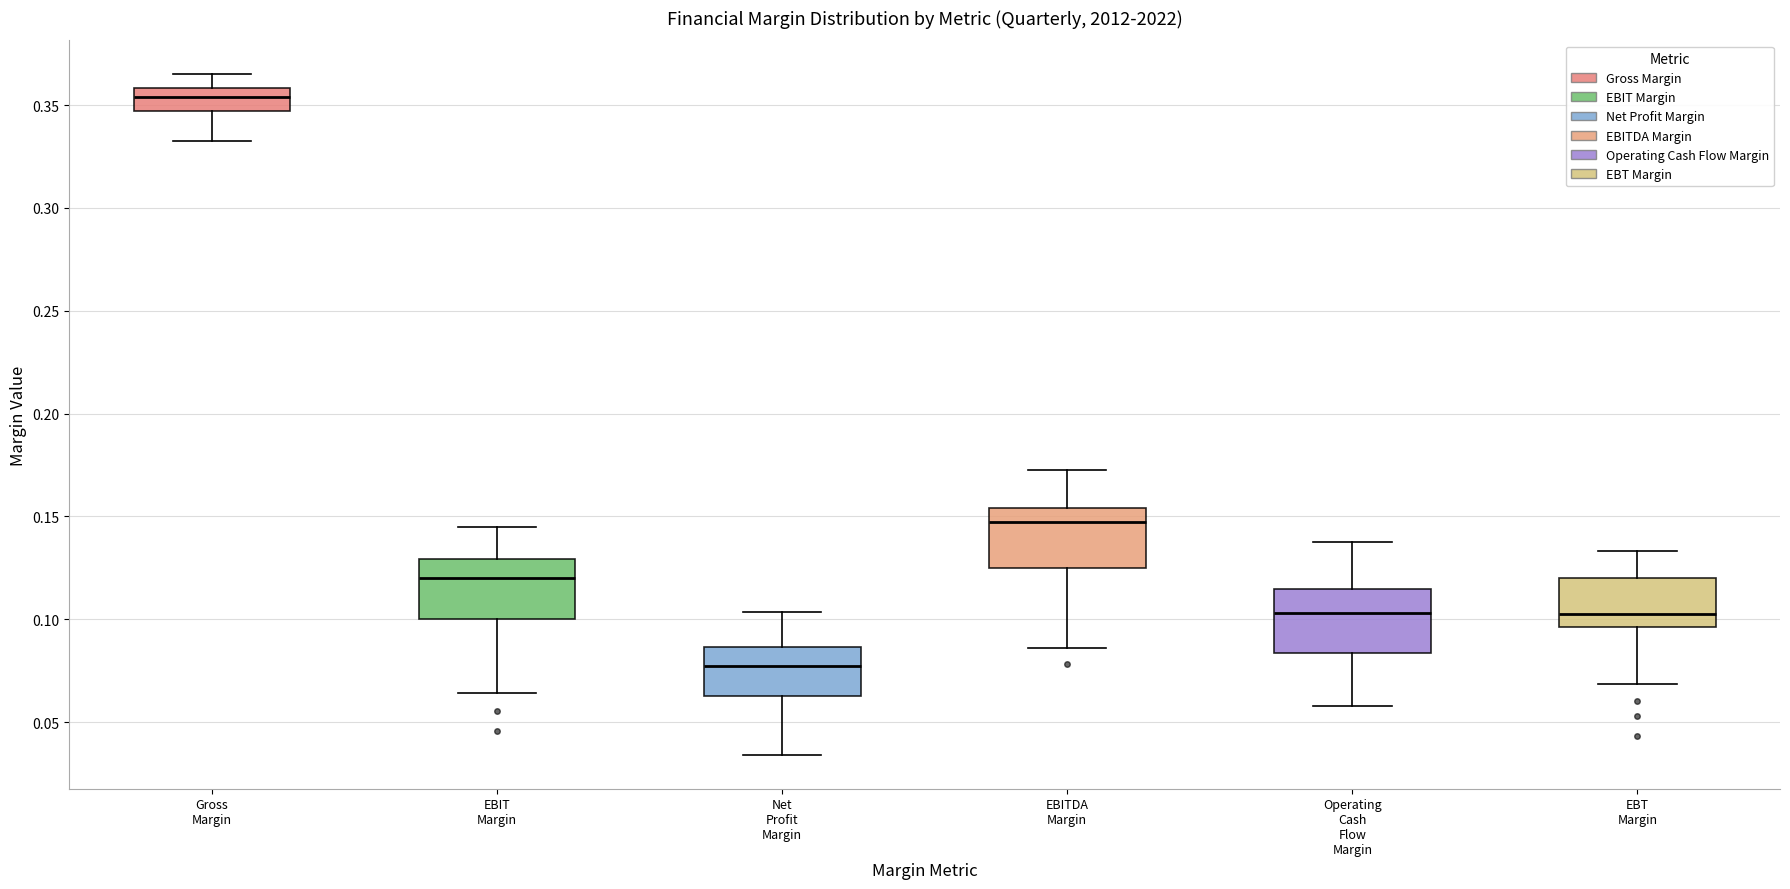

Reading left to right, read every box against the y-axis: the position of its median line, the range the box covers, and the ends of its whiskers. The values are not printed on the chart, so give them approximately, as read against the axis.

Gross Margin: median 0.355, box 0.345 to 0.360, whiskers 0.330 to 0.365
EBIT Margin: median 0.120, box 0.100 to 0.130, whiskers 0.065 to 0.145
Net Profit Margin: median 0.075, box 0.065 to 0.085, whiskers 0.035 to 0.105
EBITDA Margin: median 0.145, box 0.125 to 0.155, whiskers 0.085 to 0.170
Operating Cash Flow Margin: median 0.105, box 0.085 to 0.115, whiskers 0.060 to 0.140
EBT Margin: median 0.105, box 0.095 to 0.120, whiskers 0.070 to 0.135